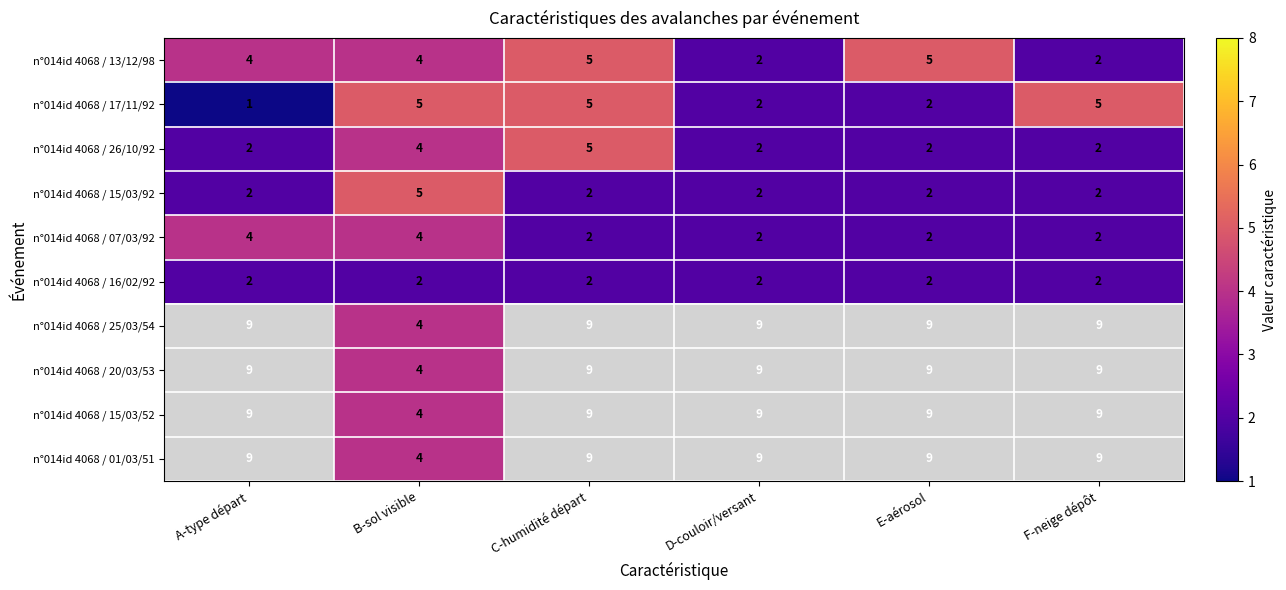

What is the sum of the n°014id 4068 / 15/03/92 values at F-neige dépôt and D-couloir/versant?

4